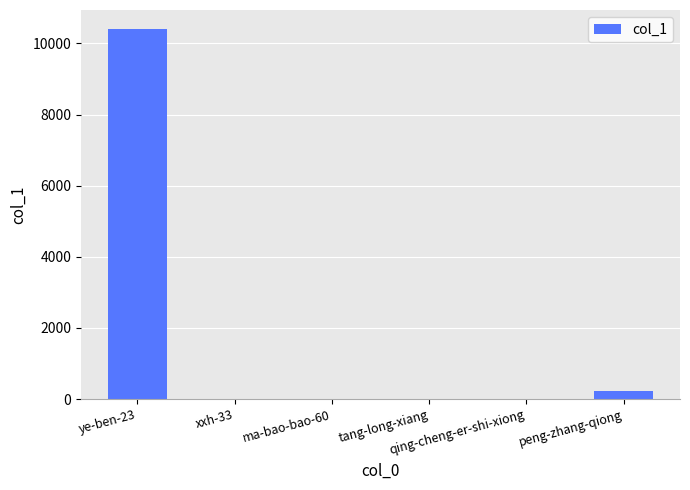

What is the maximum value shown in the chart?

10420